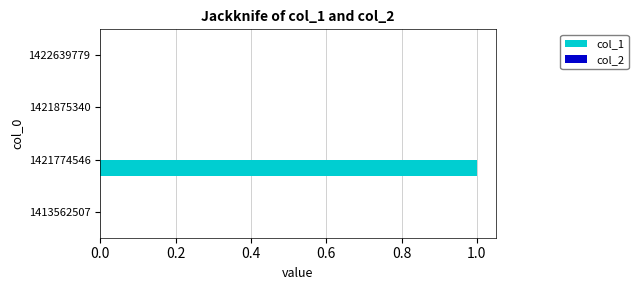

How many distinct data groups are displayed?

1